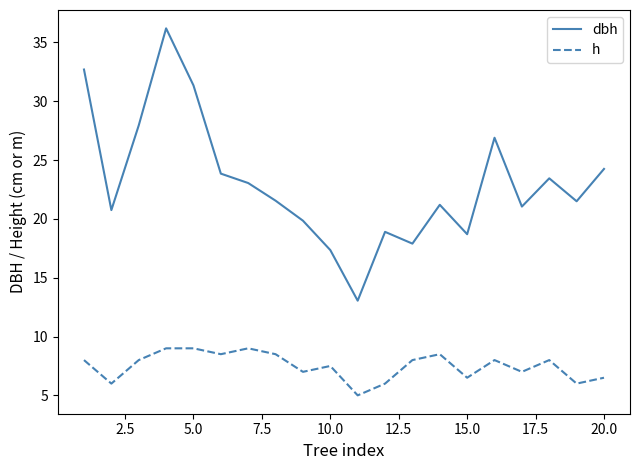

Which series has the largest total across all categories?

dbh